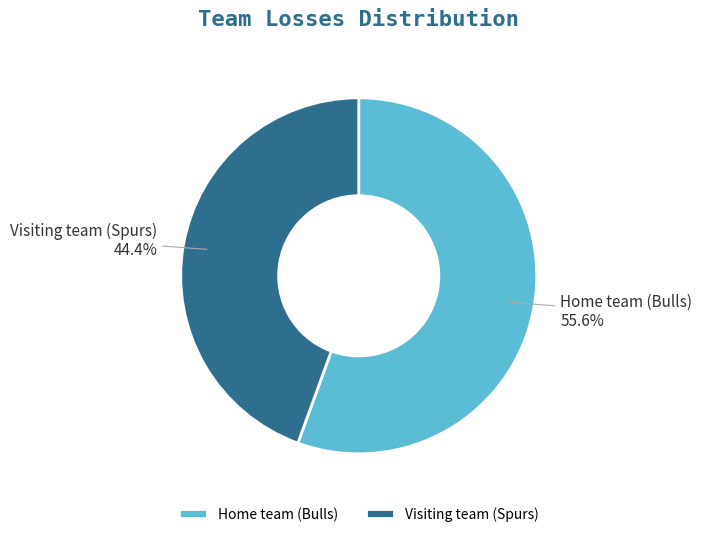

What percentage is the Home team (Bulls) slice, to the nearest percent?

56%